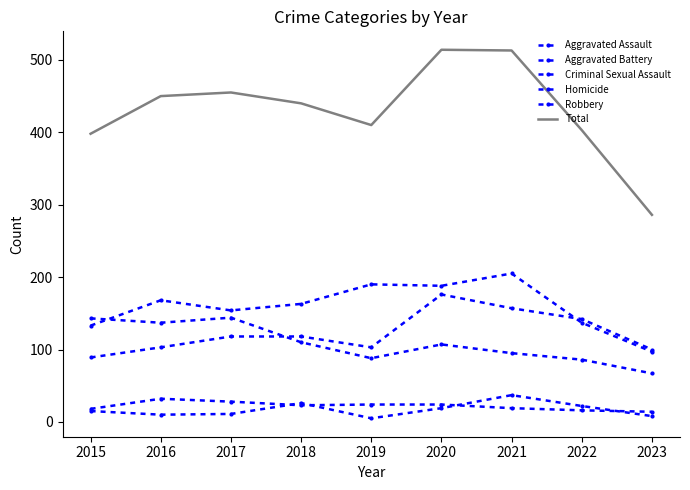

What is the minimum value for Homicide?

5